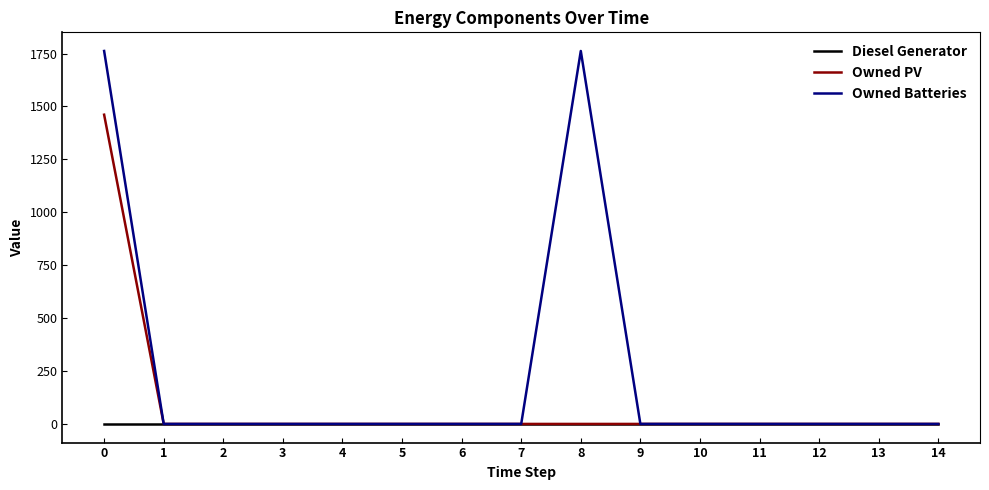

List the series in order of their overall mean, lowest first.

Diesel Generator, Owned PV, Owned Batteries